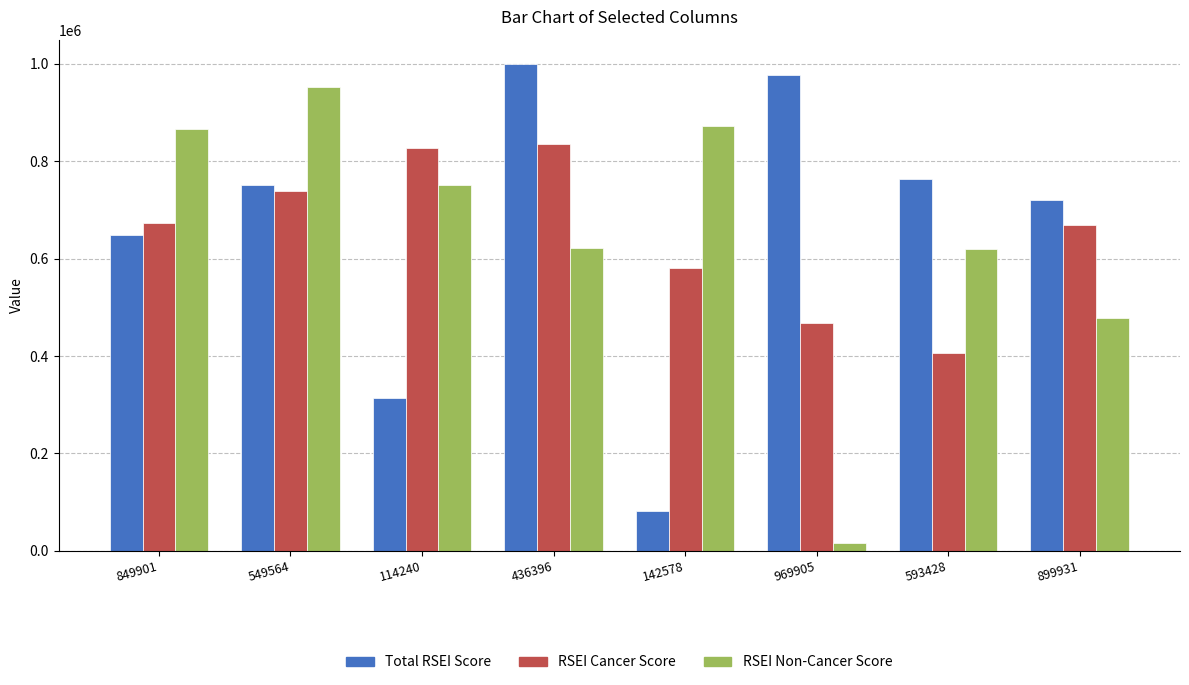

What is the greatest value displayed?

999246